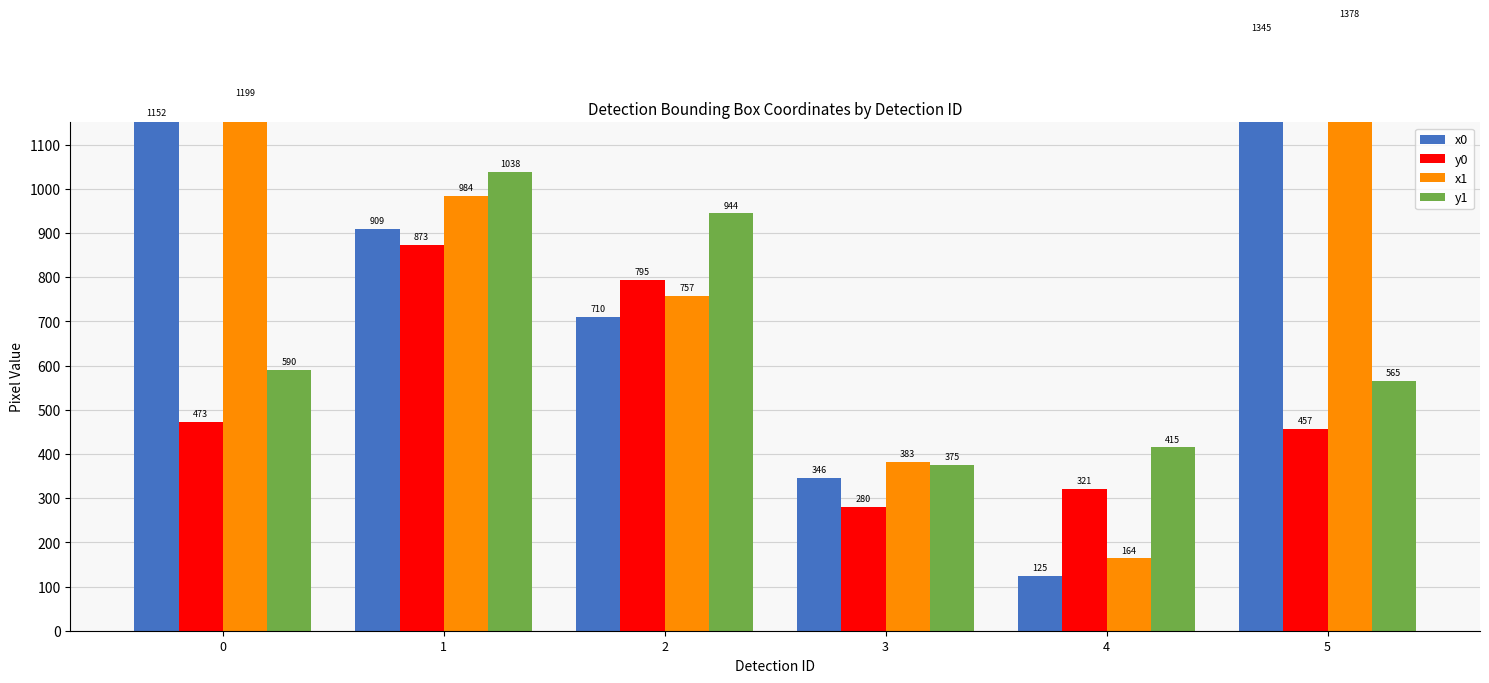

Reading left to right, extract all data points from this chart.

x0: 0=1152.5	1=909.4	2=710.2	3=346.0	4=124.6	5=1345.0
y0: 0=472.7	1=873.4	2=794.6	3=279.8	4=320.8	5=456.9
x1: 0=1199.1	1=983.6	2=757.4	3=382.7	4=163.8	5=1377.6
y1: 0=590.4	1=1038.4	2=944.0	3=375.0	4=414.6	5=564.8